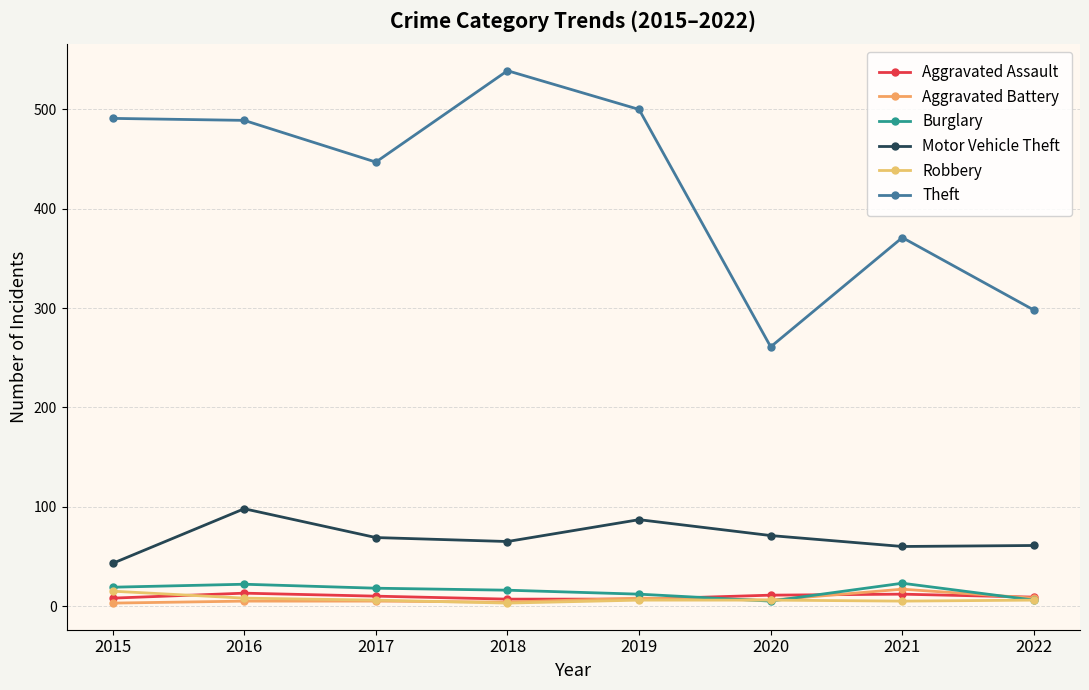

Where is the first local minimum for Theft?

2017